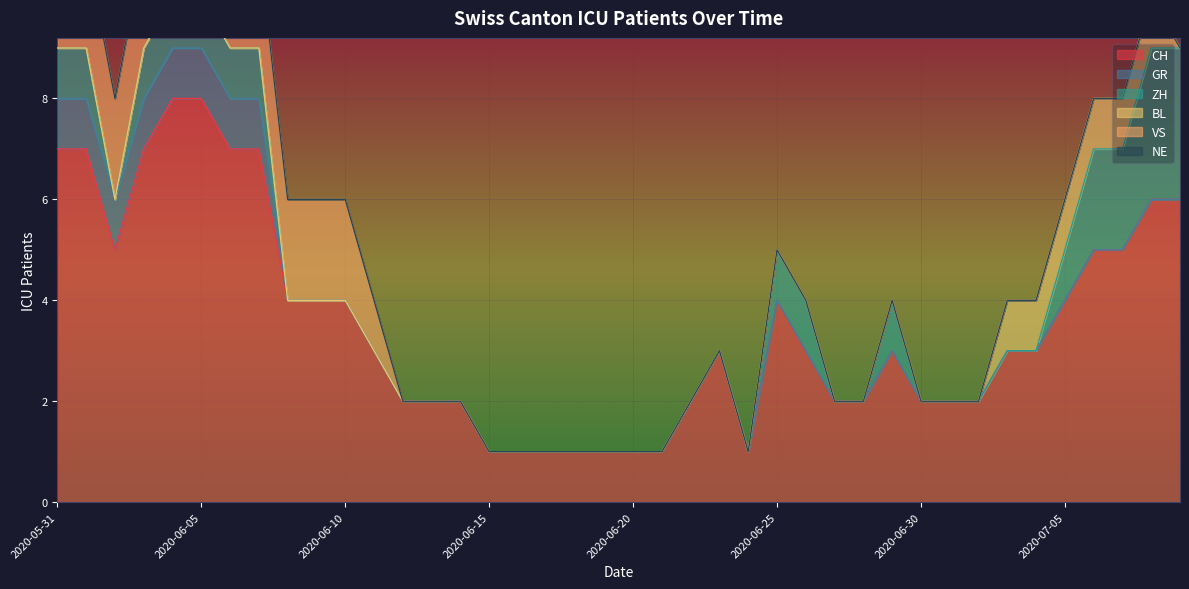

At which category is the sum across all series the highest?

2020-06-04